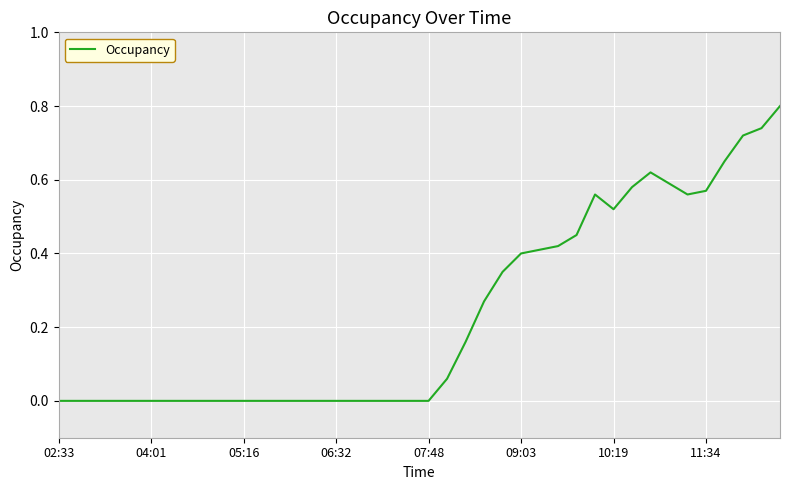

What is the greatest value displayed?

0.8